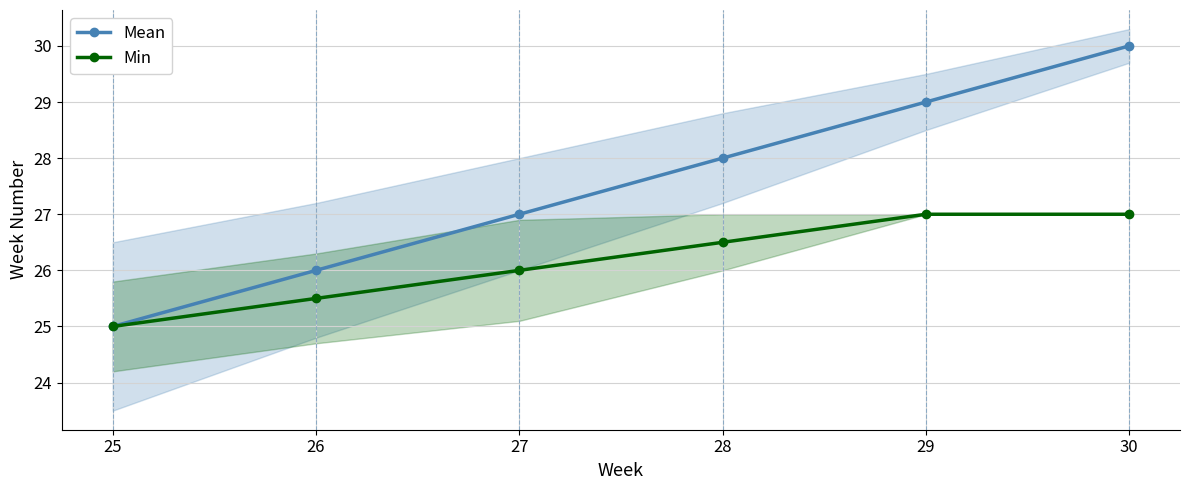

Is it true that Mean equals 16.0 at 27?

False